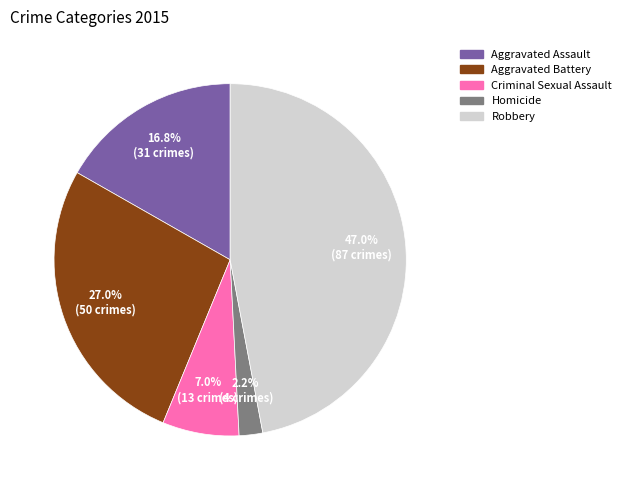

To the nearest percent, what percentage of the pie is Aggravated Battery?

27%